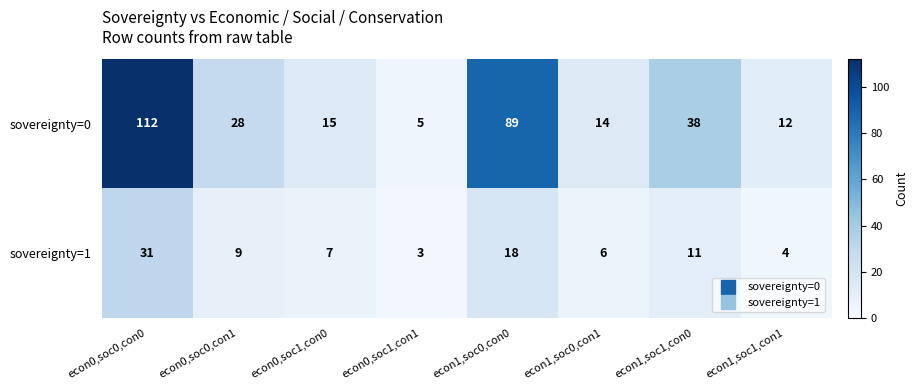

At how many categories does at least one series exceed 95?

1